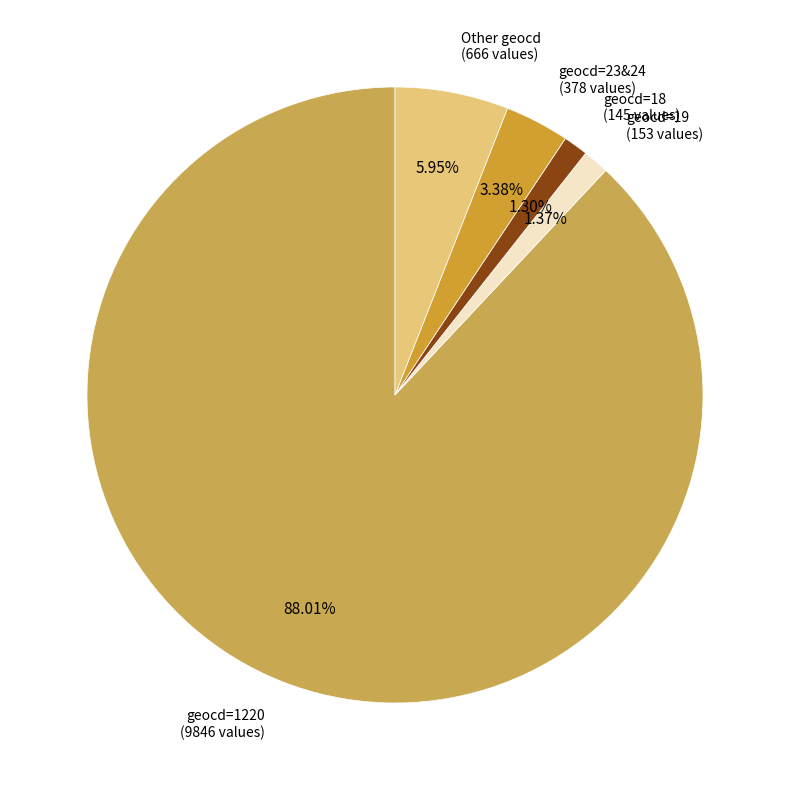

Do geocd=19 (153 values) and geocd=23&24 (378 values) together represent more than half of the pie?

No